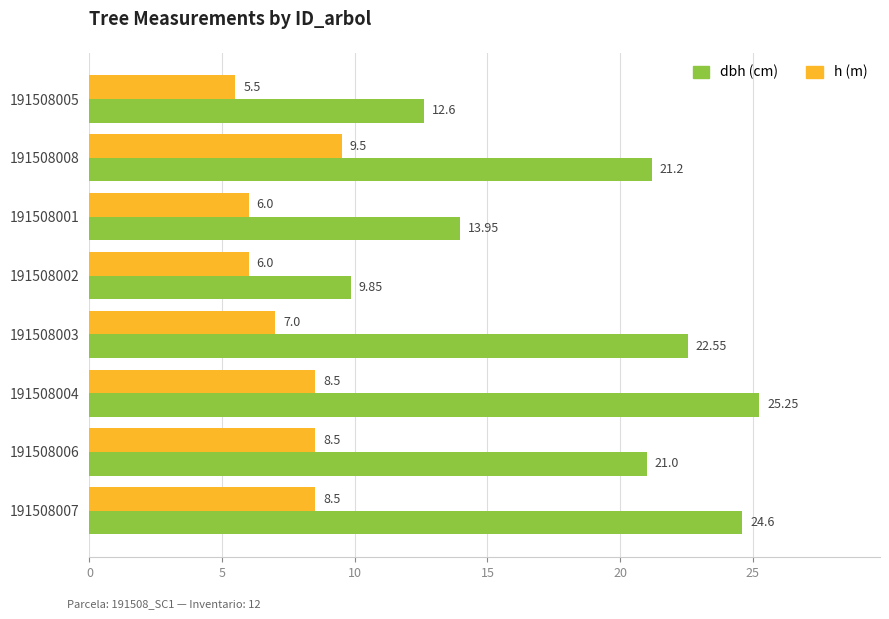

How many categories are shown in the chart?

8